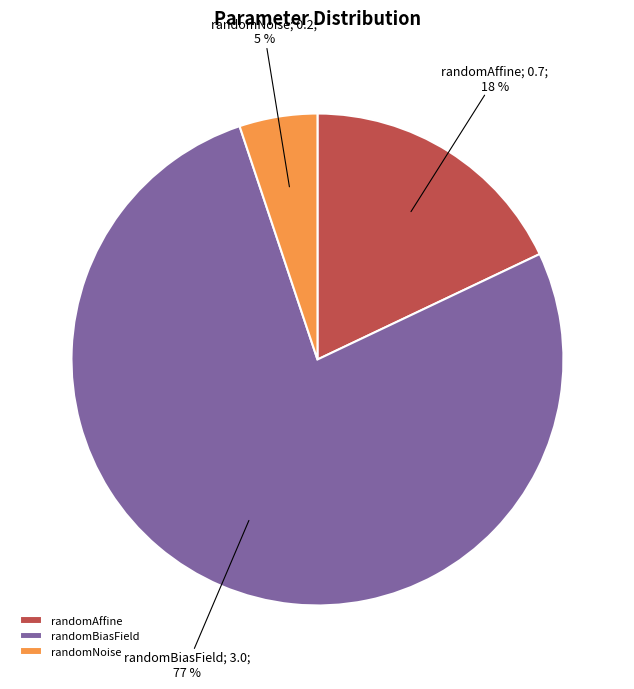

To the nearest percent, what is the difference between the largest and smallest slice percentages?

72%